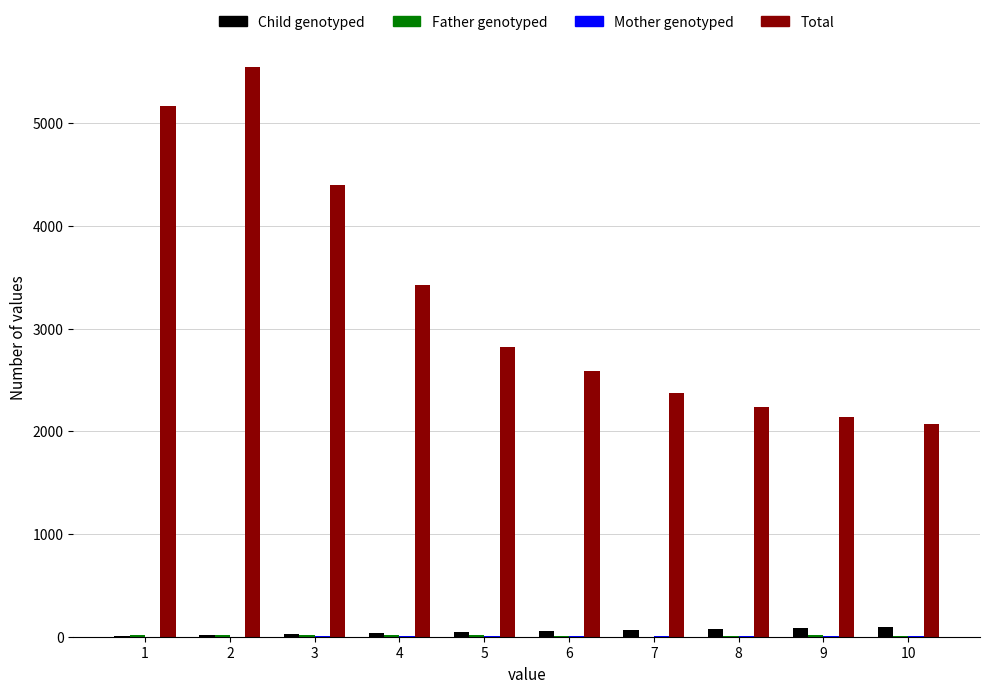

What is the greatest value displayed?

5547